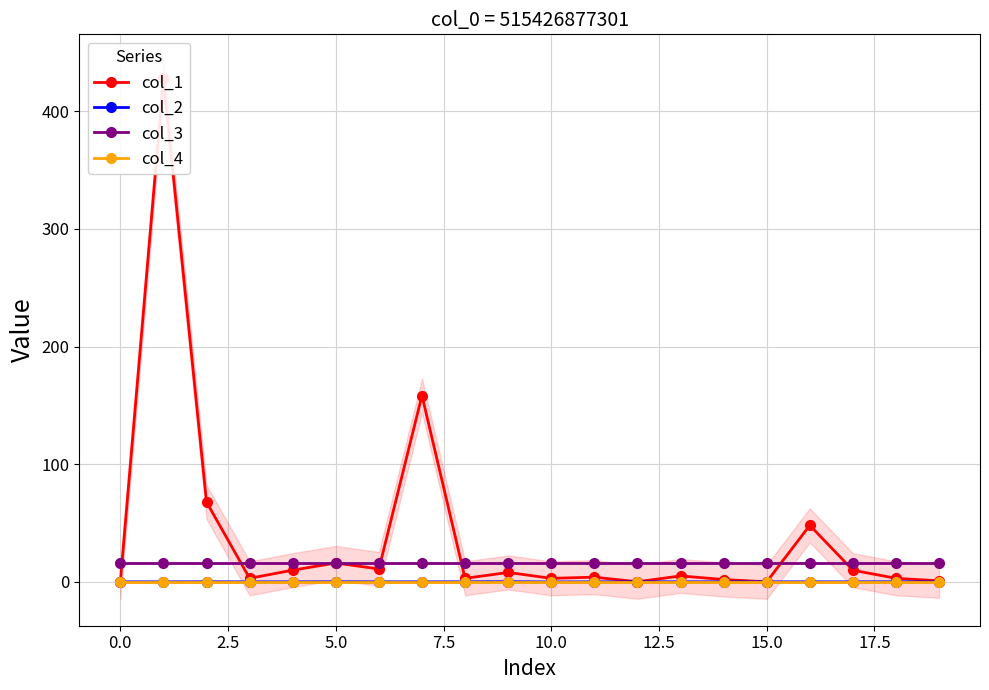

The col_2 series shows 0.0 at 0.0. True or false?

True